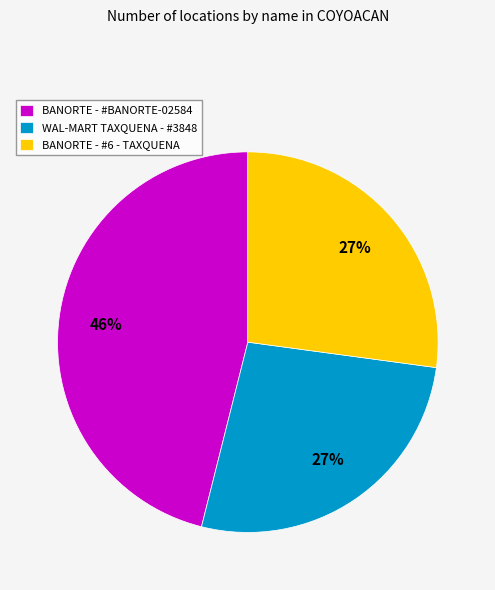

To the nearest percent, what percentage of the pie is WAL-MART TAXQUENA - #3848?

27%